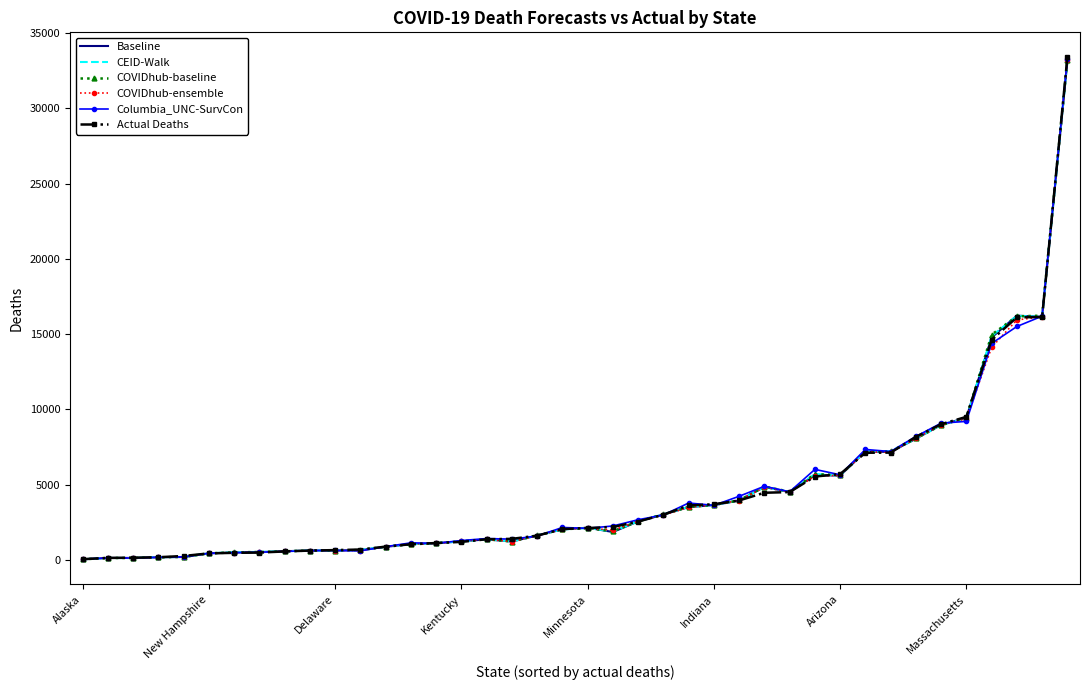

What is the greatest value displayed?

33375.0